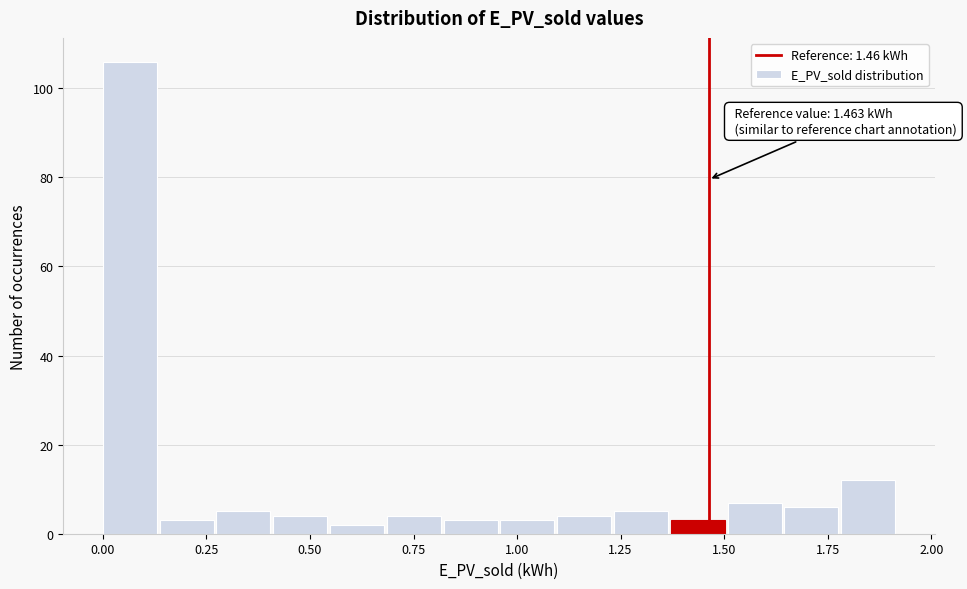

Read against the x-axis, roughly where is the centre of the tallest bar?

0.05